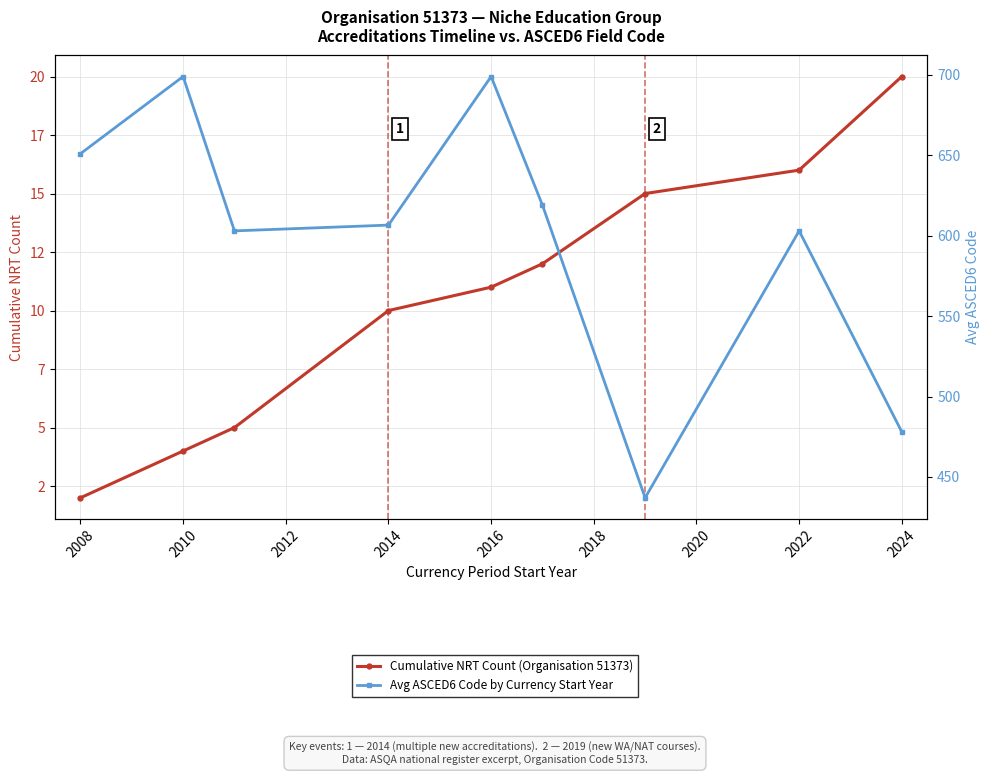

What is the difference between the second highest and second lowest values in the Avg ASCED6 Code by Currency Start Year series?

221.0